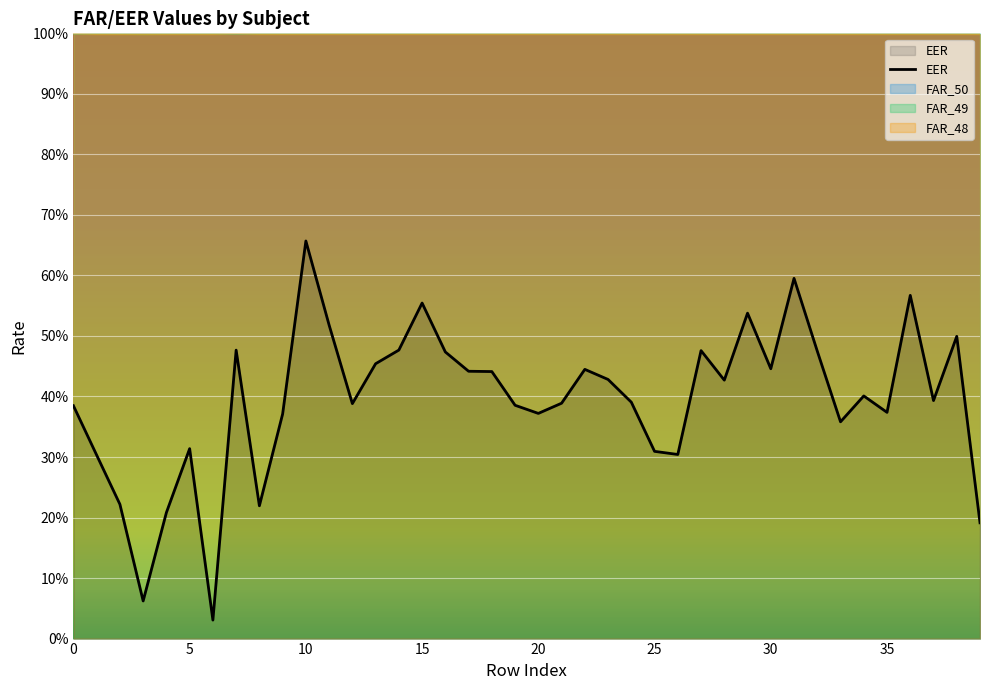

The FAR_48 series shows 1.0 at 4. True or false?

True